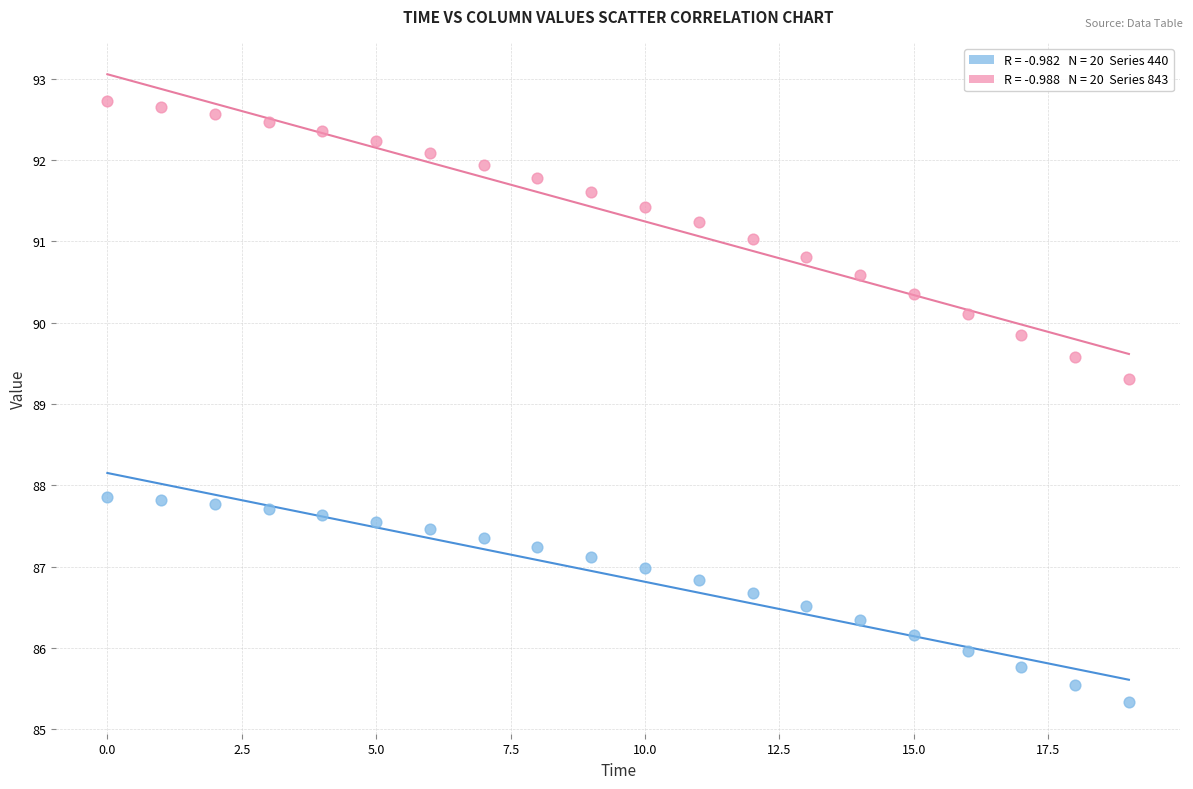

Across all data points, what is the range of Y values (max minus min)?

7.4